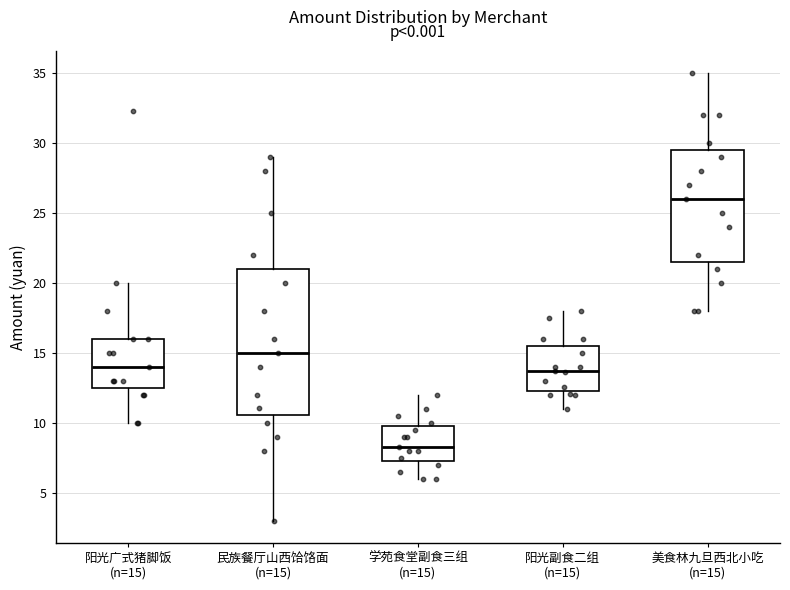

Reading left to right, read every box against the y-axis: the position of its median line, the range the box covers, and the ends of its whiskers. The values are not printed on the chart, so give them approximately, as read against the axis.

阳光广式猪脚饭 (n=15): median 14.0, box 12.5 to 16.0, whiskers 10.0 to 20.0
民族餐厅山西饸饹面 (n=15): median 15.0, box 10.5 to 21.0, whiskers 3.0 to 29.0
学苑食堂副食三组 (n=15): median 8.5, box 7.5 to 10.0, whiskers 6.0 to 12.0
阳光副食二组 (n=15): median 13.5, box 12.5 to 15.5, whiskers 11.0 to 18.0
美食林九旦西北小吃 (n=15): median 26.0, box 21.5 to 29.5, whiskers 18.0 to 35.0